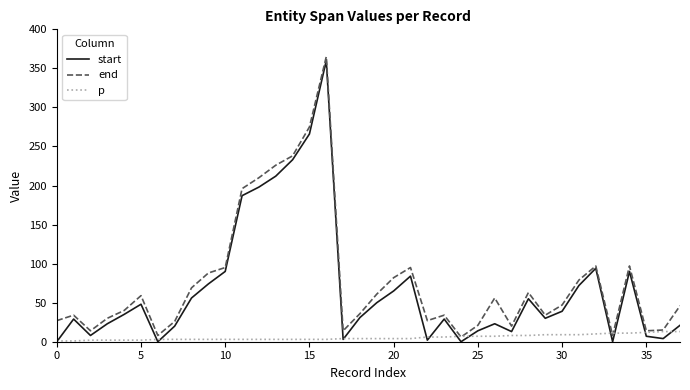

The value of end at 25 is 21. True or false?

True